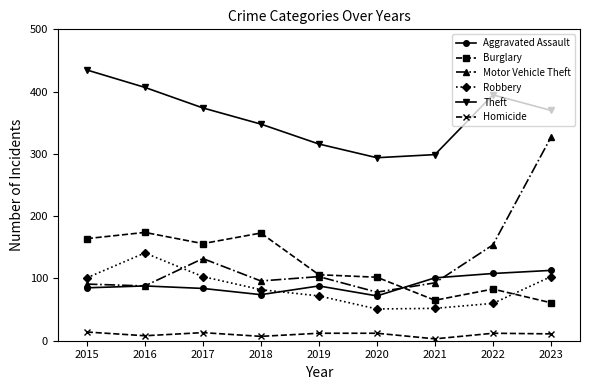

At which category is the sum across all series the highest?

2023